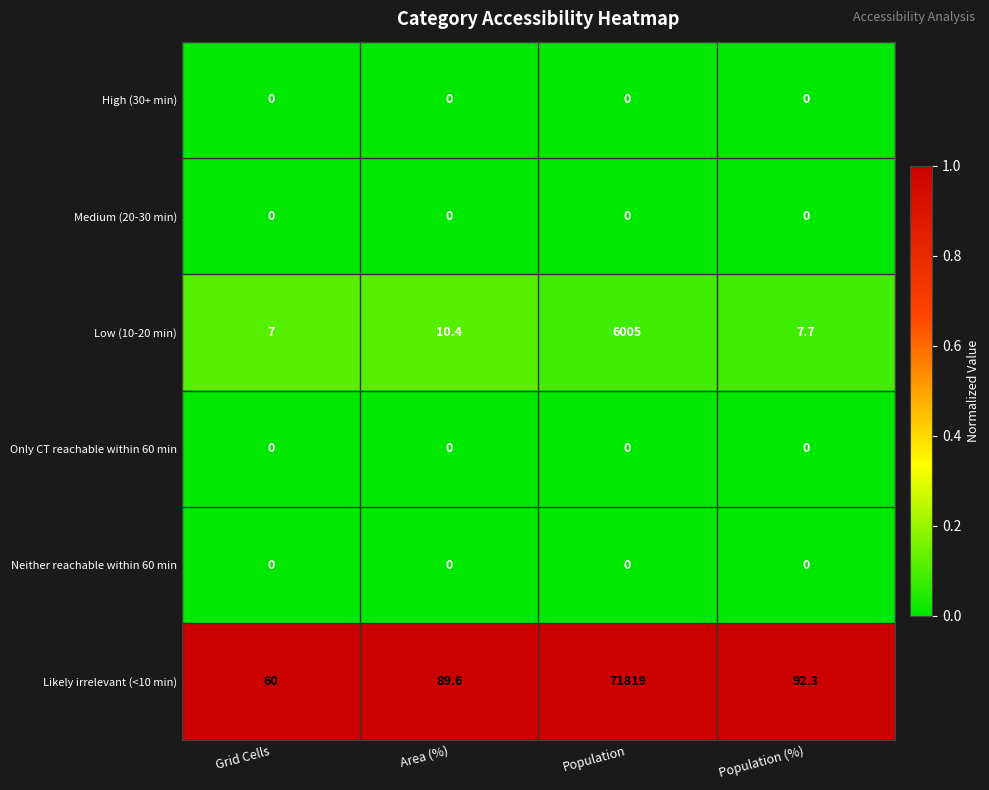

Is it true that Medium (20-30 min) equals 0.0 at Population?

True